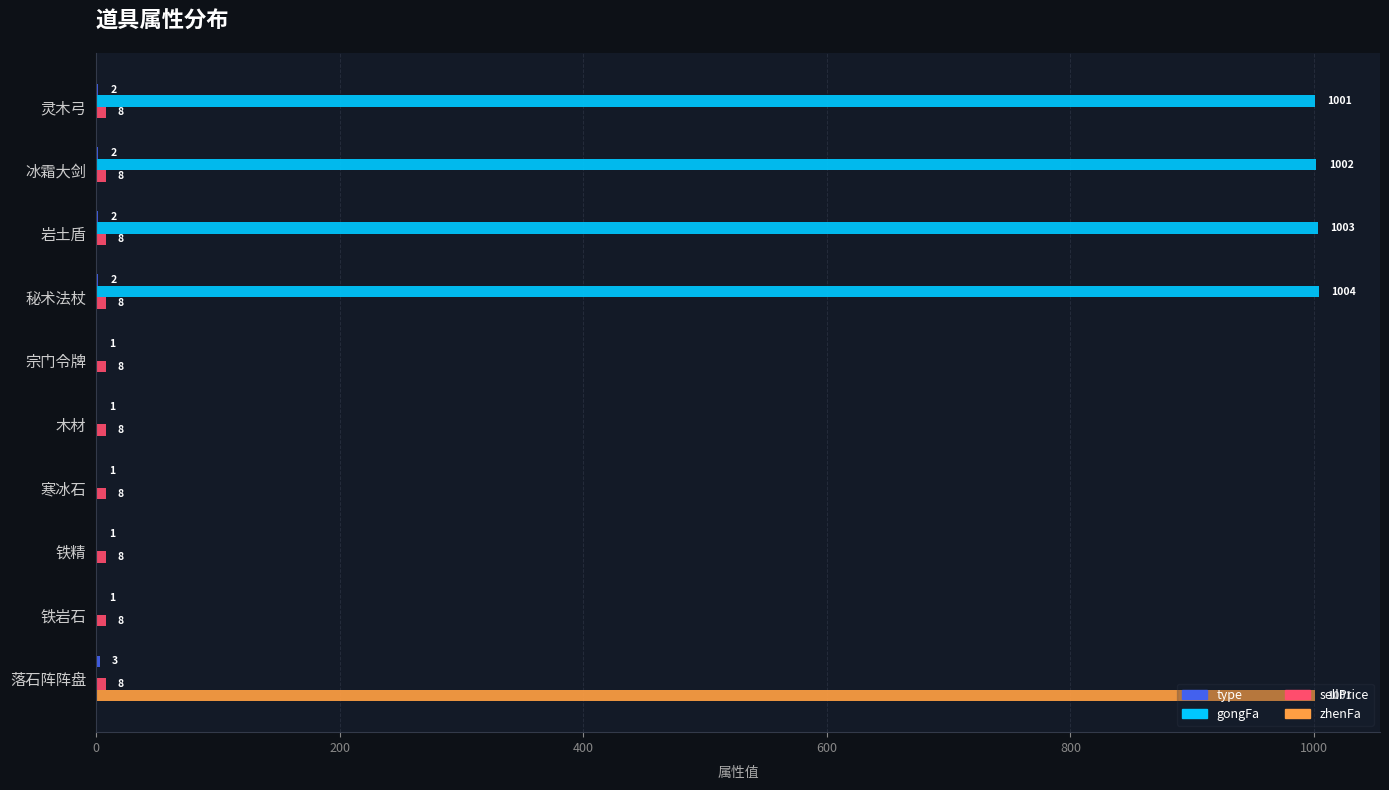

What is the total value across all series at 秘术法杖?

1014